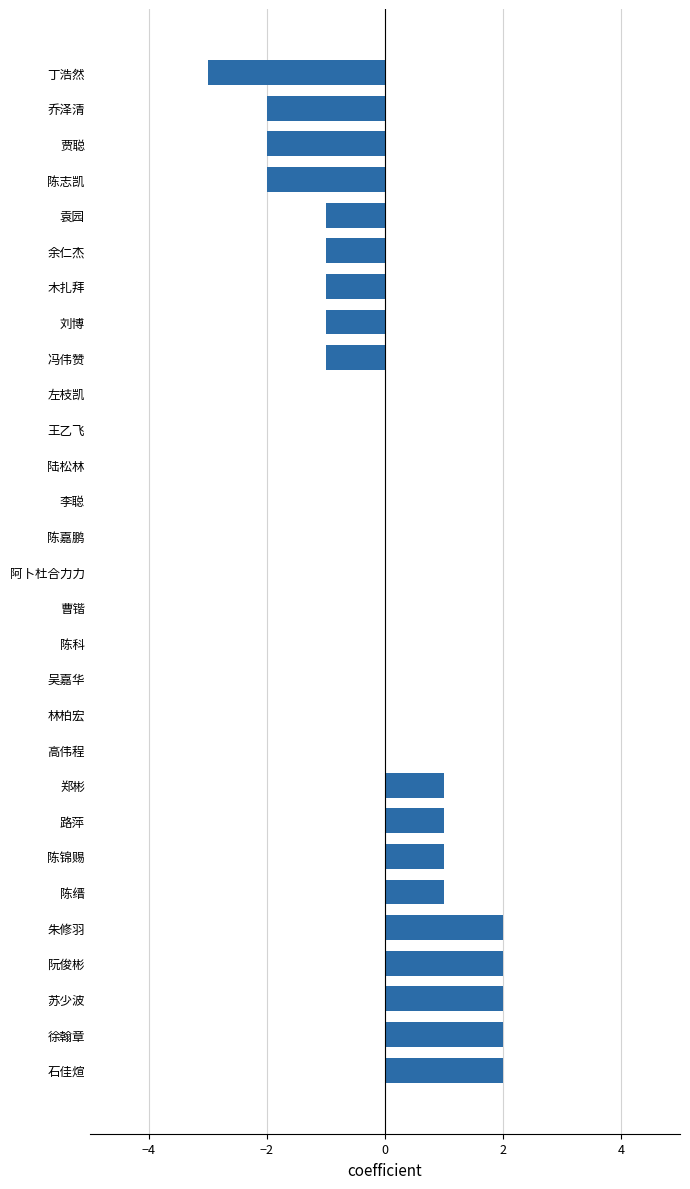

Reading bottom to top, what are all the values shown in this chart?

石佳煊=2	徐翰章=2	苏少波=2	阮俊彬=2	朱修羽=2	陈缙=1	陈锦赐=1	路萍=1	郑彬=1	高伟程=0	林柏宏=0	吴嘉华=0	陈科=0	曹锴=0	阿卜杜合力力=0	陈嘉鹏=0	李聪=0	陆松林=0	王乙飞=0	左枝凯=0	冯伟赞=-1	刘博=-1	木扎拜=-1	余仁杰=-1	袁园=-1	陈志凯=-2	贾聪=-2	乔泽清=-2	丁浩然=-3